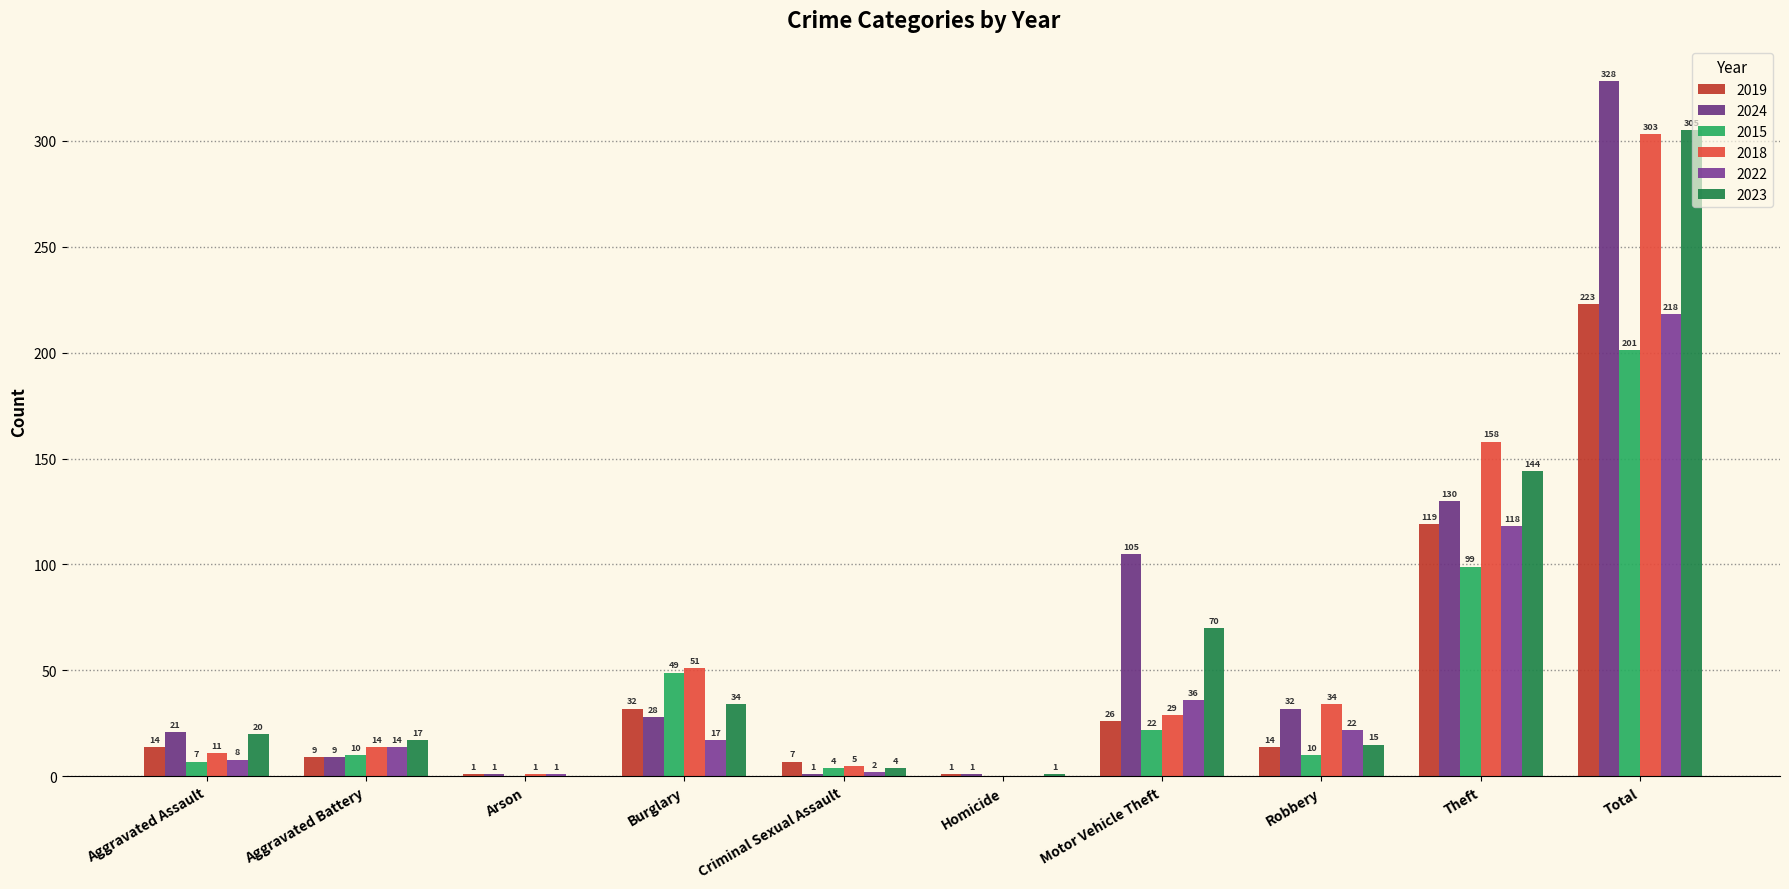

What is the difference between the maximum and second lowest values in the 2015 series?

201